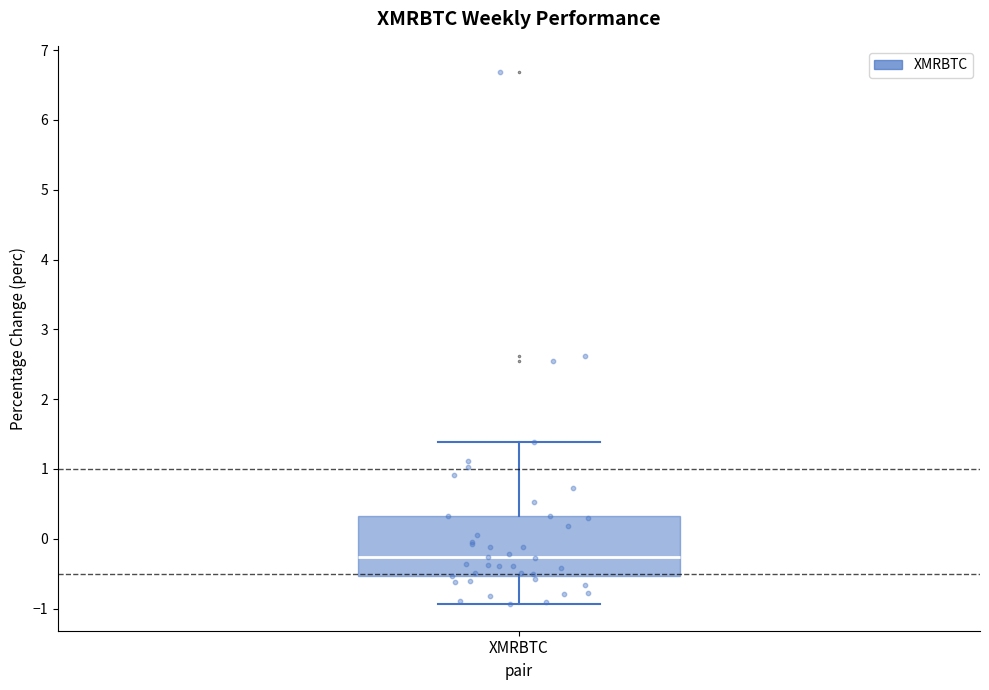

Transcribe this box plot: give where the median line is, the range the box spans, and where the two whiskers end, as read against the y-axis. The values are not printed on the chart, so give them approximately, as read against the axis.

median -0.3, box -0.5 to 0.3, whiskers -0.9 to 1.4